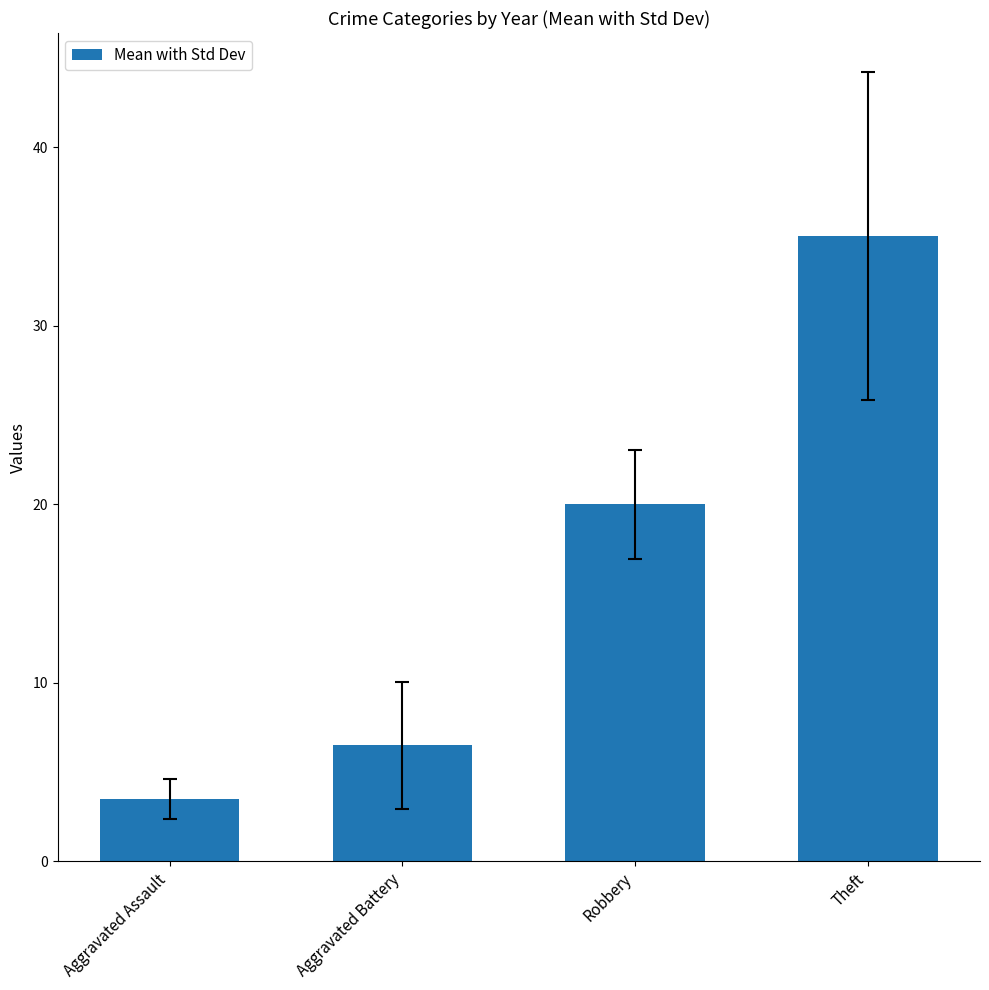

How many data points does each series have?

4